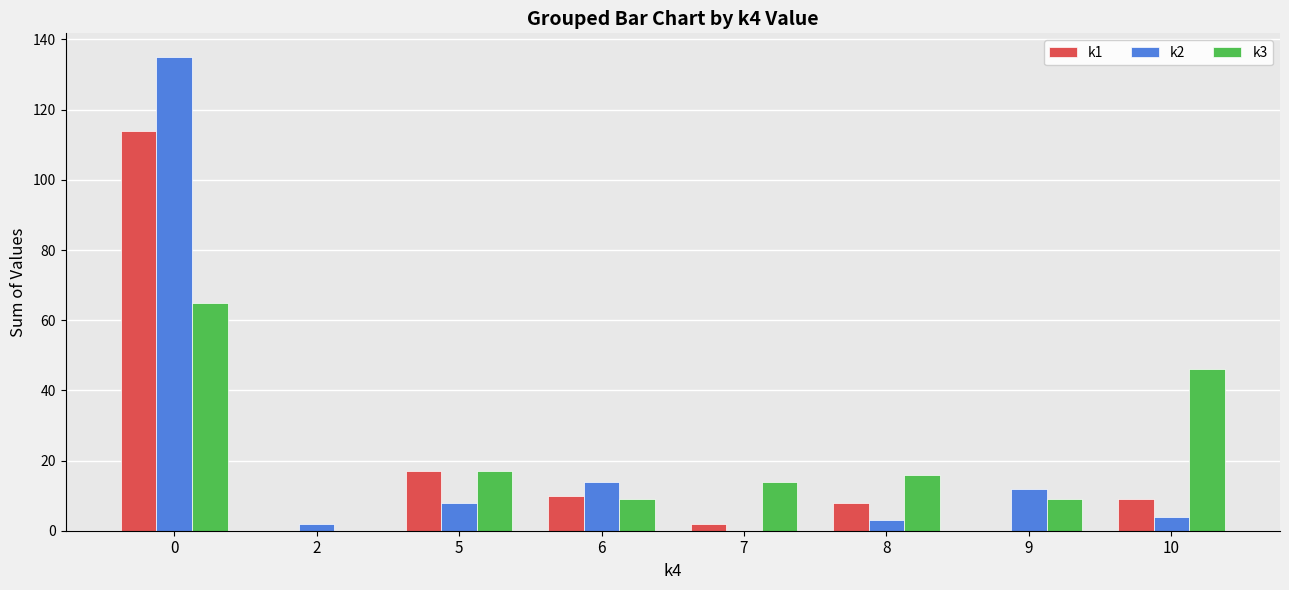

Reading right to left, transcribe all the data shown in this chart.

k1: 9	0	8	2	10	17	0	114
k2: 4	12	3	0	14	8	2	135
k3: 46	9	16	14	9	17	0	65